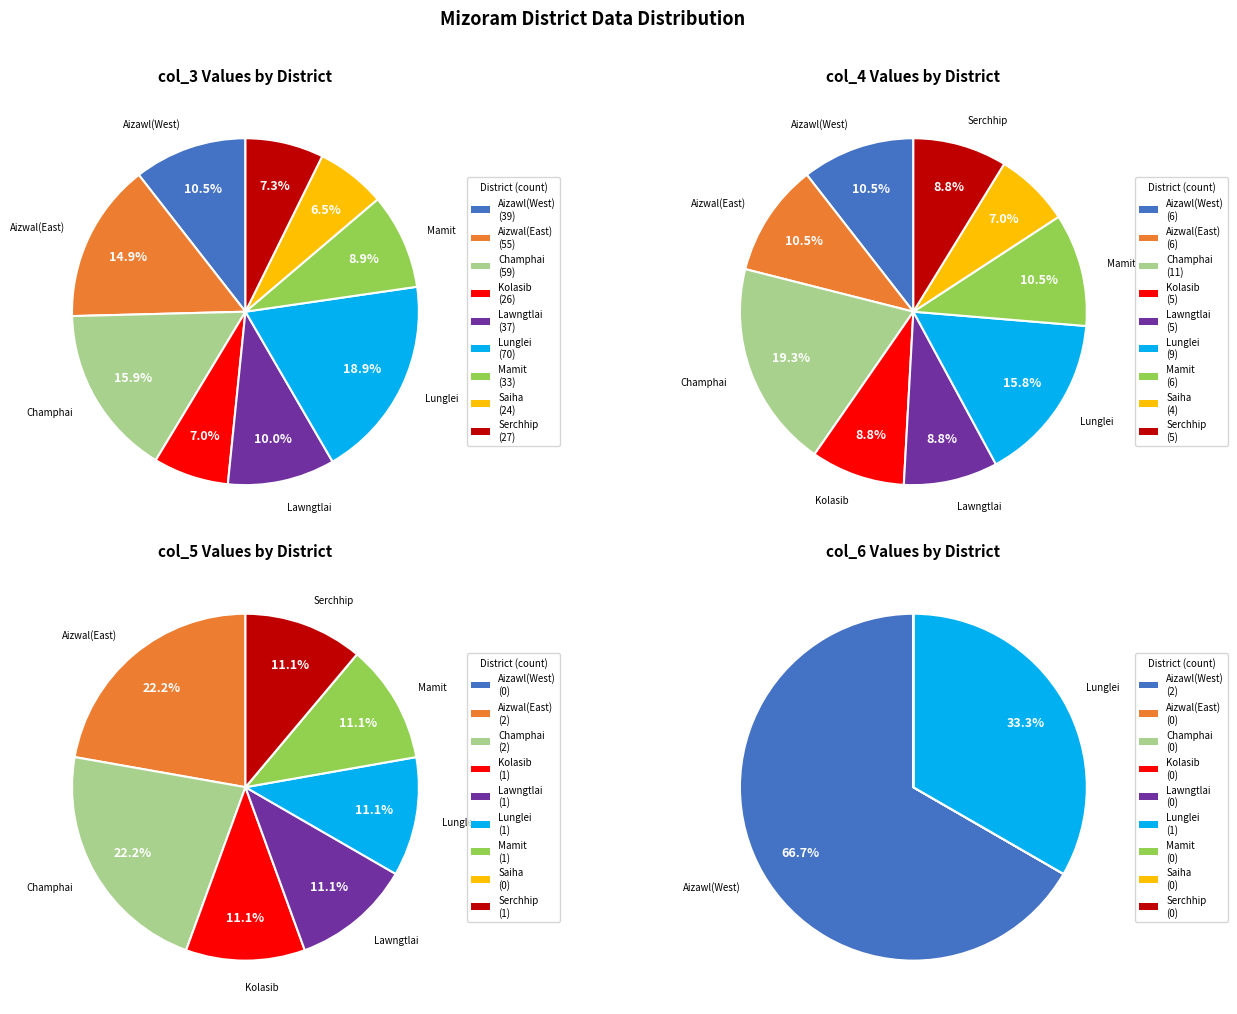

Which category has the smallest portion of the pie?

Aizawl(West)